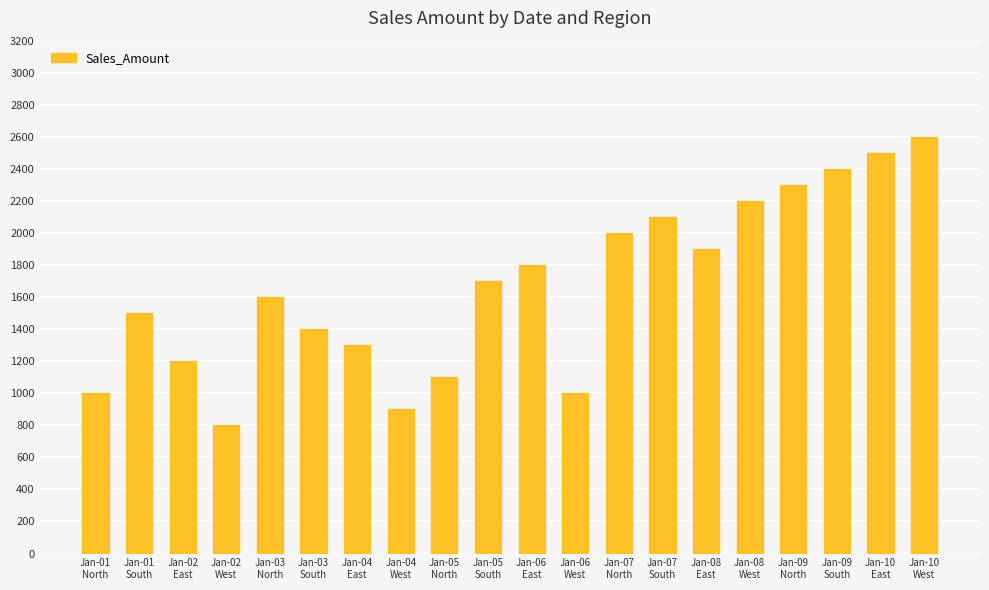

How many values are below 1700?

10